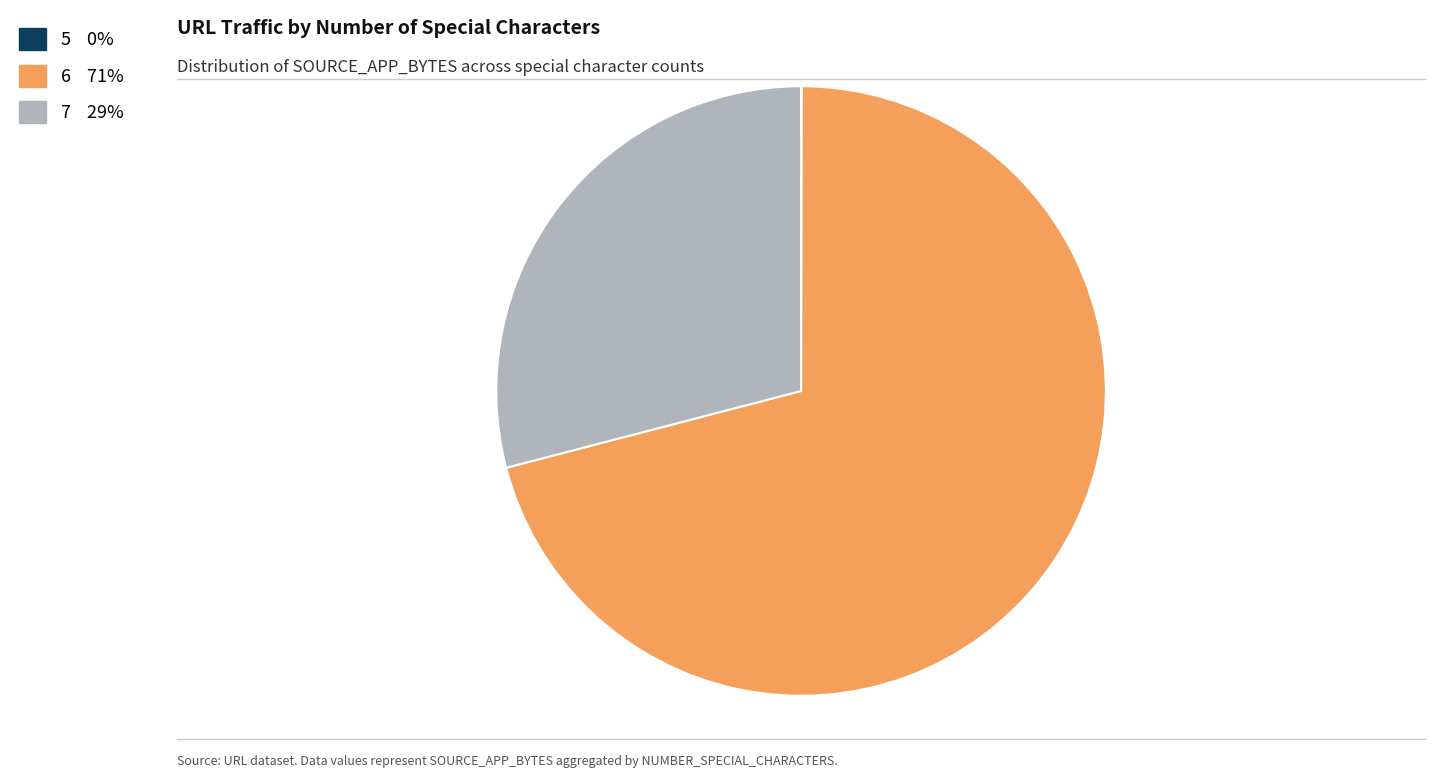

Is there a majority slice in this chart?

Yes